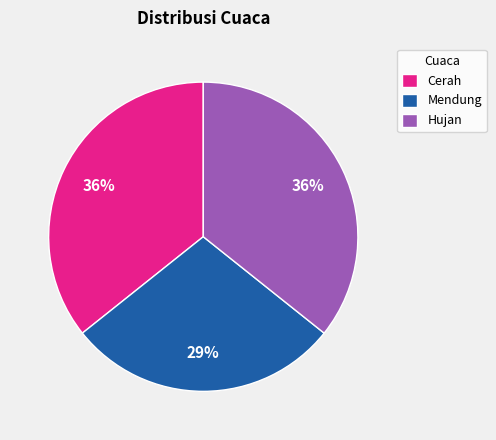

Is it true that Hujan is 36% of the pie?

True